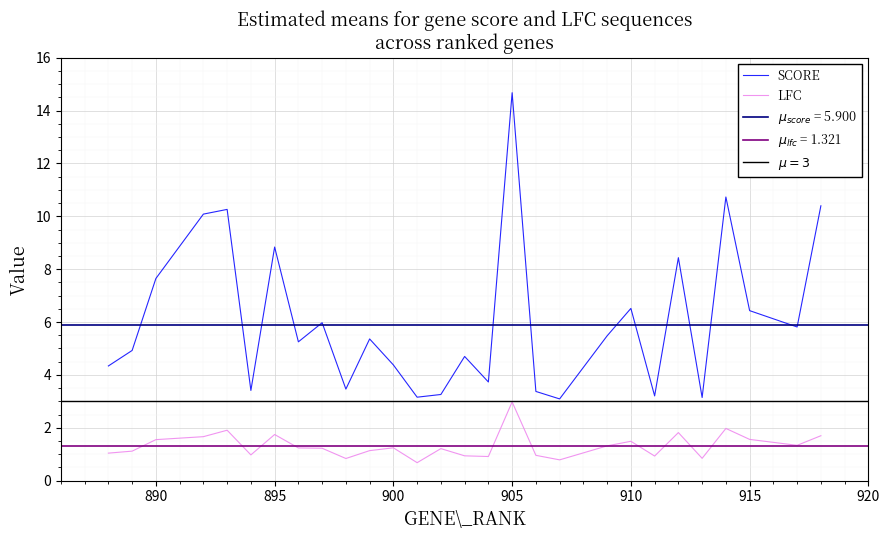

The SCORE series shows 8.2 at 915. True or false?

False